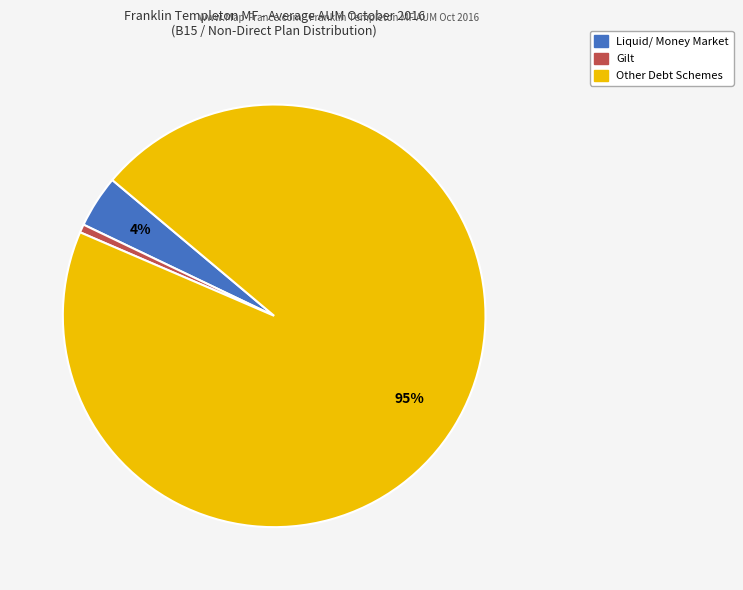

Is there any slice that represents more than half of the pie?

Yes